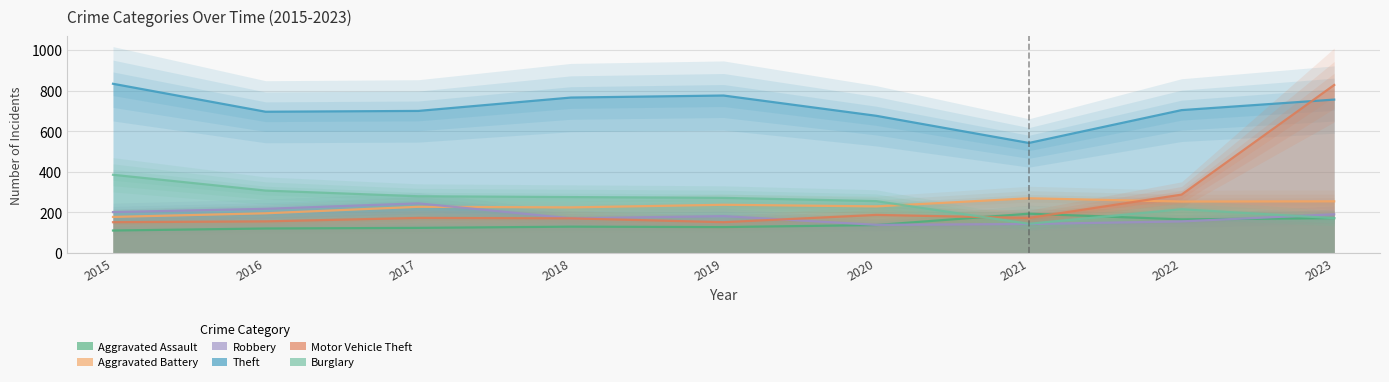

Is it true that Aggravated Assault equals 193 at 2021?

True